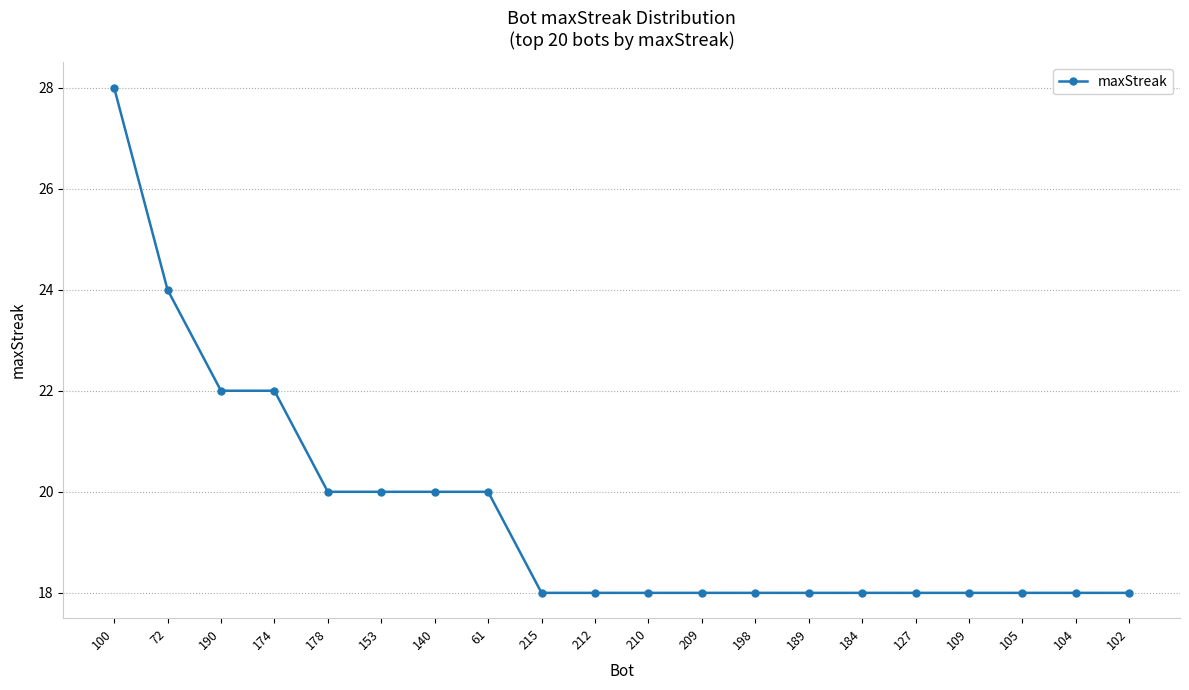

What is the change in value from 100 to 198?

-10